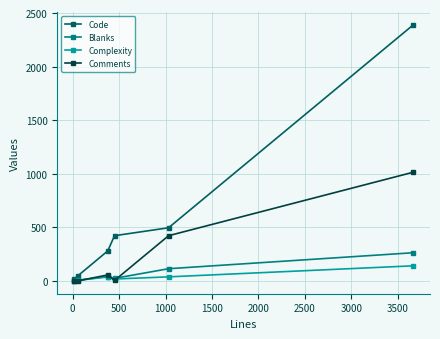

True or false: Blanks has more than 2 interior local peaks.

False